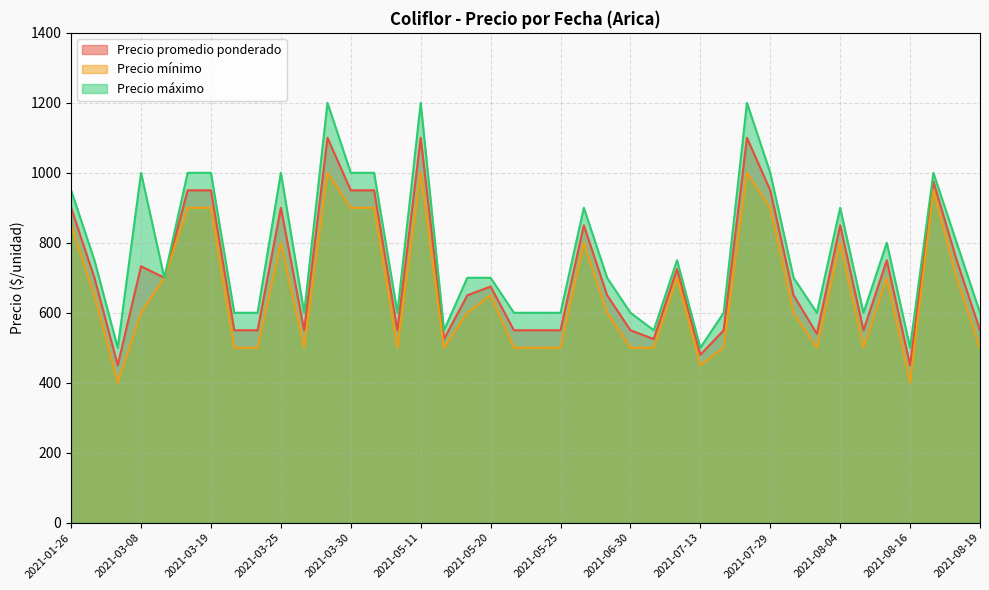

Does the chart have visible grid lines?

Yes